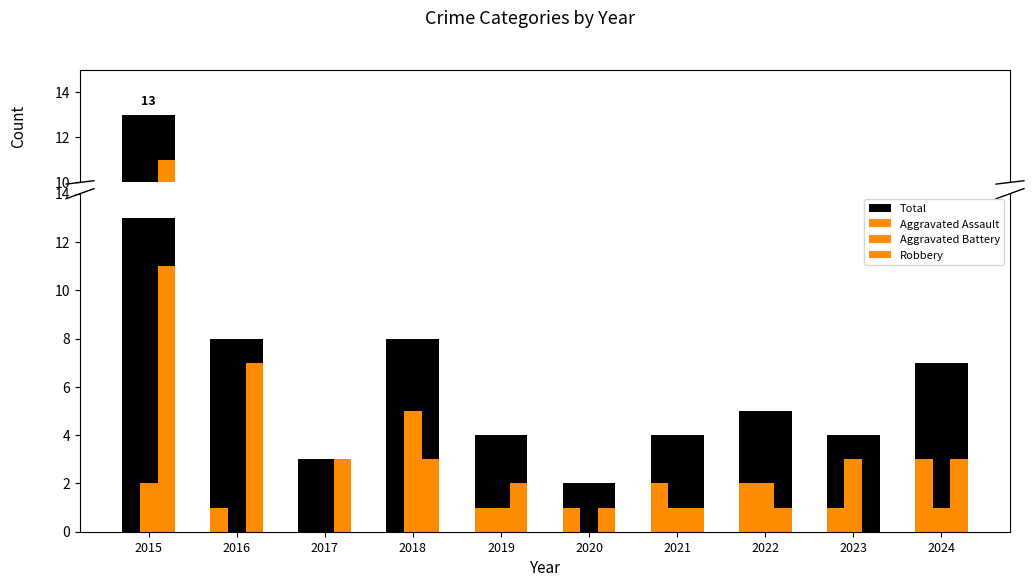

The Robbery series shows 1 at 2020. True or false?

True